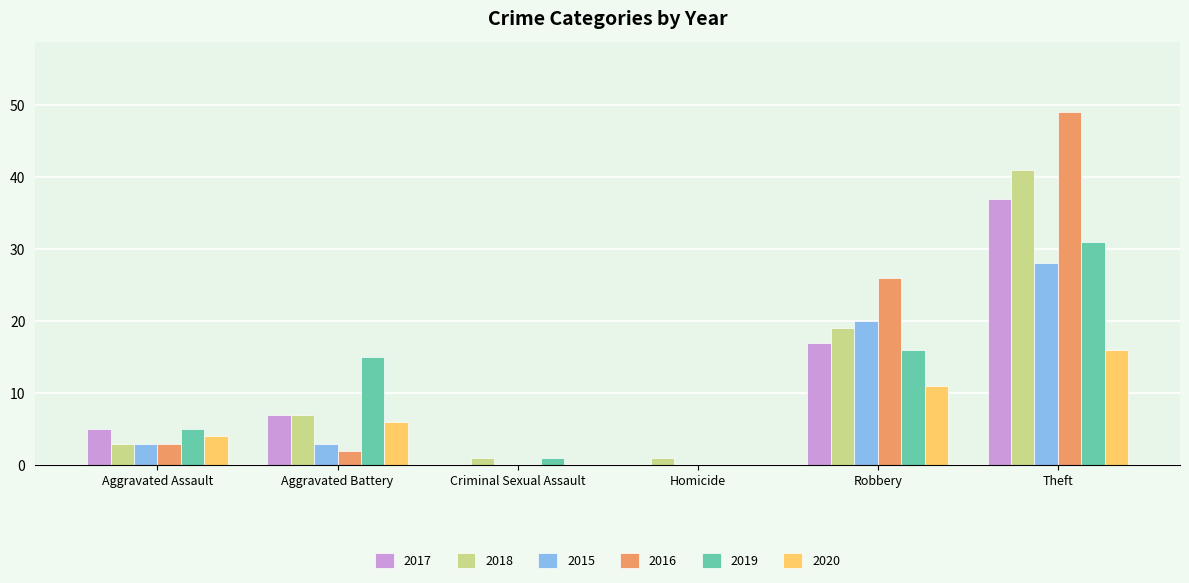

The 2019 series shows 16 at Robbery. True or false?

True